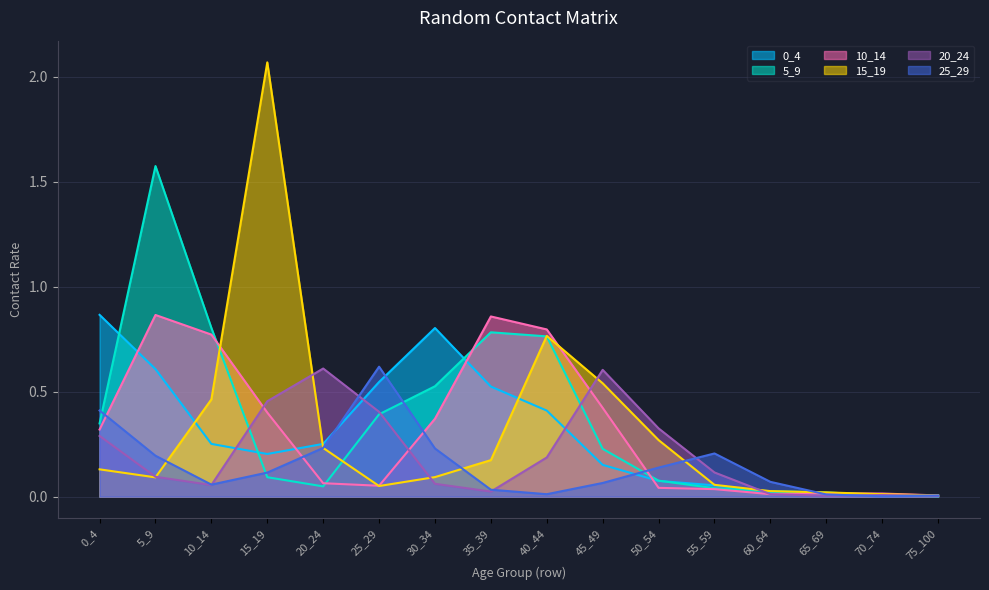

List the series in order of their peak value, lowest first.

20_24, 25_29, 10_14, 0_4, 5_9, 15_19